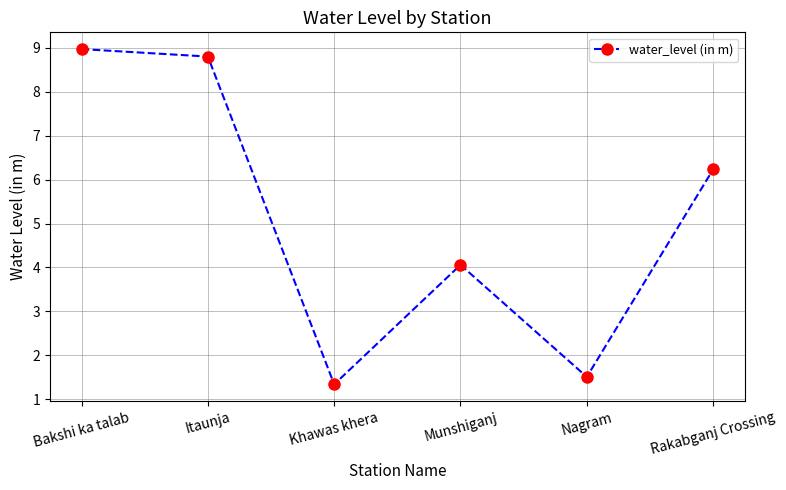

Where is the first local maximum?

Munshiganj